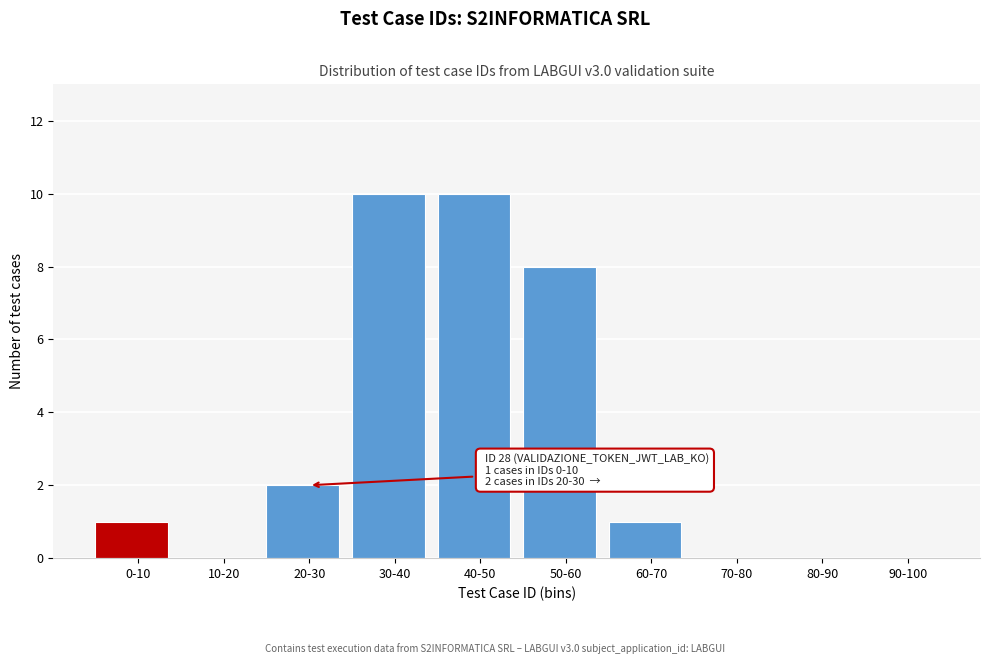

Reading left to right, extract all data points from this chart.

0-10=1	10-20=0	20-30=2	30-40=10	40-50=10	50-60=8	60-70=1	70-80=0	80-90=0	90-100=0